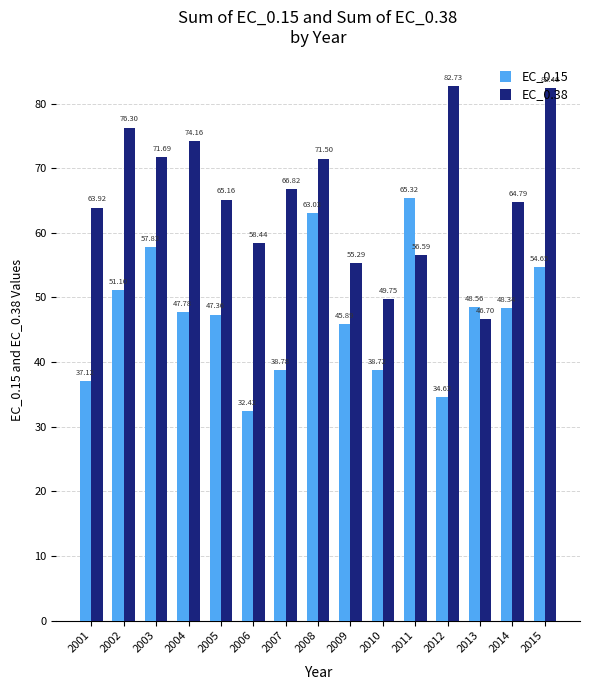

How many distinct data groups are displayed?

2